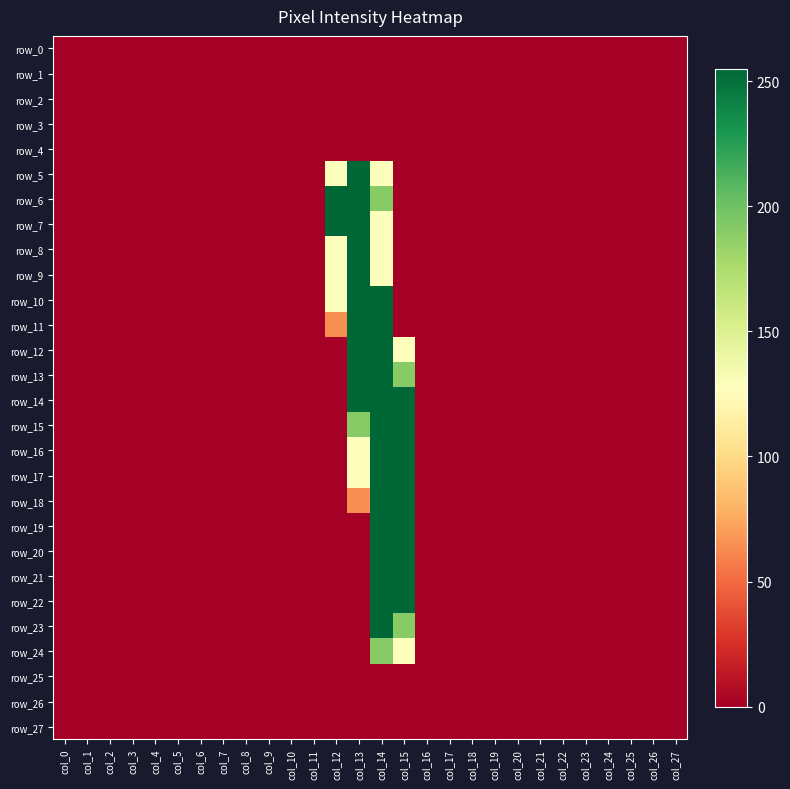

Reading left to right, what are all the values shown in this chart?

row_0: 0	0	0	0	0	0	0	0	0	0	0	0	0	0	0	0	0	0	0	0	0	0	0	0	0	0	0	0
row_1: 0	0	0	0	0	0	0	0	0	0	0	0	0	0	0	0	0	0	0	0	0	0	0	0	0	0	0	0
row_2: 0	0	0	0	0	0	0	0	0	0	0	0	0	0	0	0	0	0	0	0	0	0	0	0	0	0	0	0
row_3: 0	0	0	0	0	0	0	0	0	0	0	0	0	0	0	0	0	0	0	0	0	0	0	0	0	0	0	0
row_4: 0	0	0	0	0	0	0	0	0	0	0	0	0	0	0	0	0	0	0	0	0	0	0	0	0	0	0	0
row_5: 0	0	0	0	0	0	0	0	0	0	0	0	128	255	128	0	0	0	0	0	0	0	0	0	0	0	0	0
row_6: 0	0	0	0	0	0	0	0	0	0	0	0	255	255	191	0	0	0	0	0	0	0	0	0	0	0	0	0
row_7: 0	0	0	0	0	0	0	0	0	0	0	0	255	255	128	0	0	0	0	0	0	0	0	0	0	0	0	0
row_8: 0	0	0	0	0	0	0	0	0	0	0	0	128	255	128	0	0	0	0	0	0	0	0	0	0	0	0	0
row_9: 0	0	0	0	0	0	0	0	0	0	0	0	128	255	128	0	0	0	0	0	0	0	0	0	0	0	0	0
row_10: 0	0	0	0	0	0	0	0	0	0	0	0	128	255	255	0	0	0	0	0	0	0	0	0	0	0	0	0
row_11: 0	0	0	0	0	0	0	0	0	0	0	0	64	255	255	0	0	0	0	0	0	0	0	0	0	0	0	0
row_12: 0	0	0	0	0	0	0	0	0	0	0	0	0	255	255	128	0	0	0	0	0	0	0	0	0	0	0	0
row_13: 0	0	0	0	0	0	0	0	0	0	0	0	0	255	255	191	0	0	0	0	0	0	0	0	0	0	0	0
row_14: 0	0	0	0	0	0	0	0	0	0	0	0	0	255	255	255	0	0	0	0	0	0	0	0	0	0	0	0
row_15: 0	0	0	0	0	0	0	0	0	0	0	0	0	191	255	255	0	0	0	0	0	0	0	0	0	0	0	0
row_16: 0	0	0	0	0	0	0	0	0	0	0	0	0	128	255	255	0	0	0	0	0	0	0	0	0	0	0	0
row_17: 0	0	0	0	0	0	0	0	0	0	0	0	0	128	255	255	0	0	0	0	0	0	0	0	0	0	0	0
row_18: 0	0	0	0	0	0	0	0	0	0	0	0	0	64	255	255	0	0	0	0	0	0	0	0	0	0	0	0
row_19: 0	0	0	0	0	0	0	0	0	0	0	0	0	0	255	255	0	0	0	0	0	0	0	0	0	0	0	0
row_20: 0	0	0	0	0	0	0	0	0	0	0	0	0	0	255	255	0	0	0	0	0	0	0	0	0	0	0	0
row_21: 0	0	0	0	0	0	0	0	0	0	0	0	0	0	255	255	0	0	0	0	0	0	0	0	0	0	0	0
row_22: 0	0	0	0	0	0	0	0	0	0	0	0	0	0	255	255	0	0	0	0	0	0	0	0	0	0	0	0
row_23: 0	0	0	0	0	0	0	0	0	0	0	0	0	0	255	191	0	0	0	0	0	0	0	0	0	0	0	0
row_24: 0	0	0	0	0	0	0	0	0	0	0	0	0	0	191	128	0	0	0	0	0	0	0	0	0	0	0	0
row_25: 0	0	0	0	0	0	0	0	0	0	0	0	0	0	0	0	0	0	0	0	0	0	0	0	0	0	0	0
row_26: 0	0	0	0	0	0	0	0	0	0	0	0	0	0	0	0	0	0	0	0	0	0	0	0	0	0	0	0
row_27: 0	0	0	0	0	0	0	0	0	0	0	0	0	0	0	0	0	0	0	0	0	0	0	0	0	0	0	0